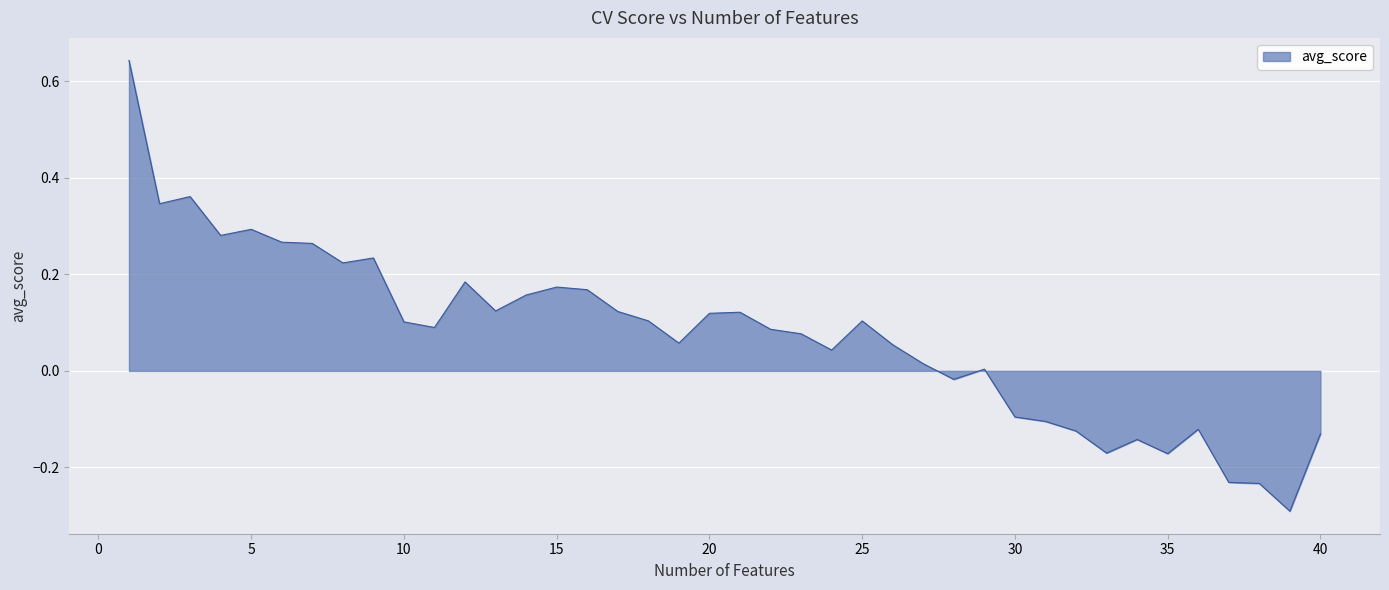

What is the difference between the maximum and minimum values?

0.9